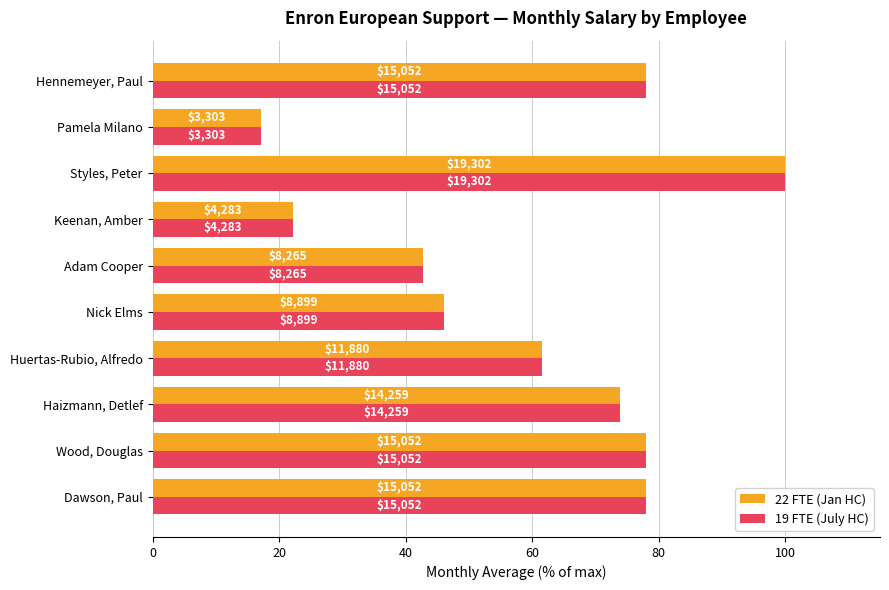

What are all the series names shown in the legend?

22 FTE (Jan HC), 19 FTE (July HC)